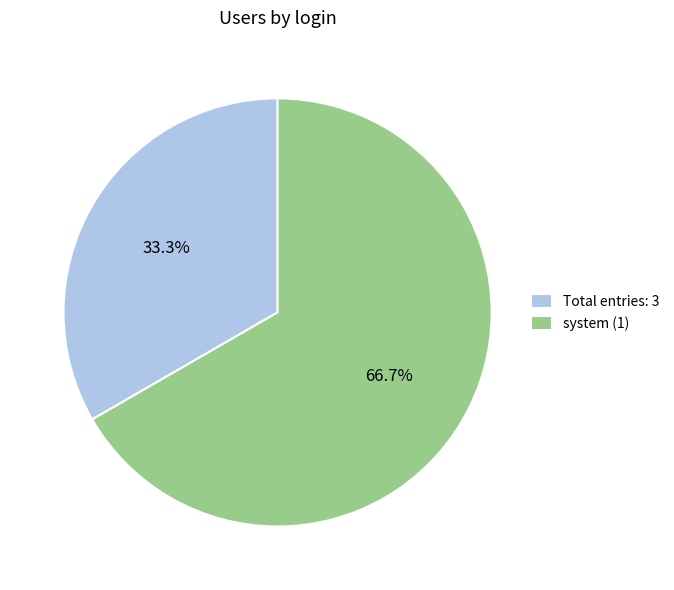

How many slices are in this pie chart?

2